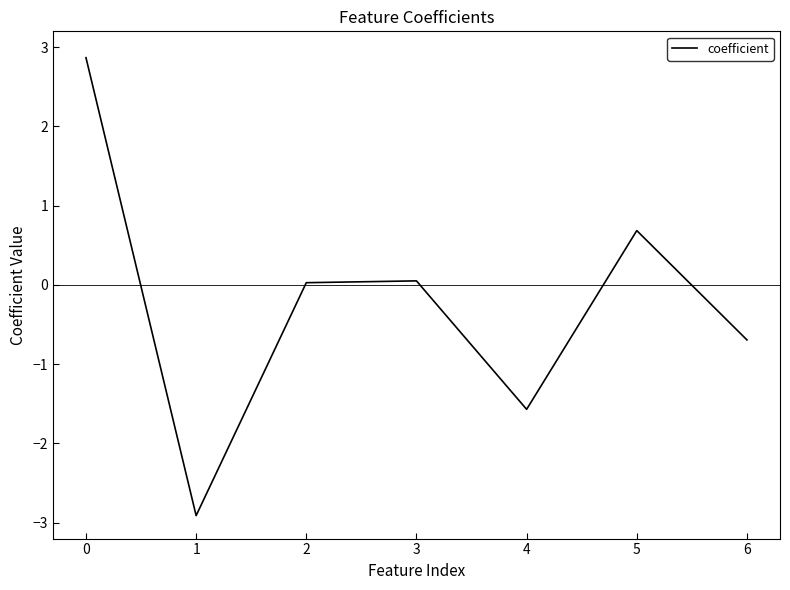

What is the difference between the values at 0 and 4?

4.4